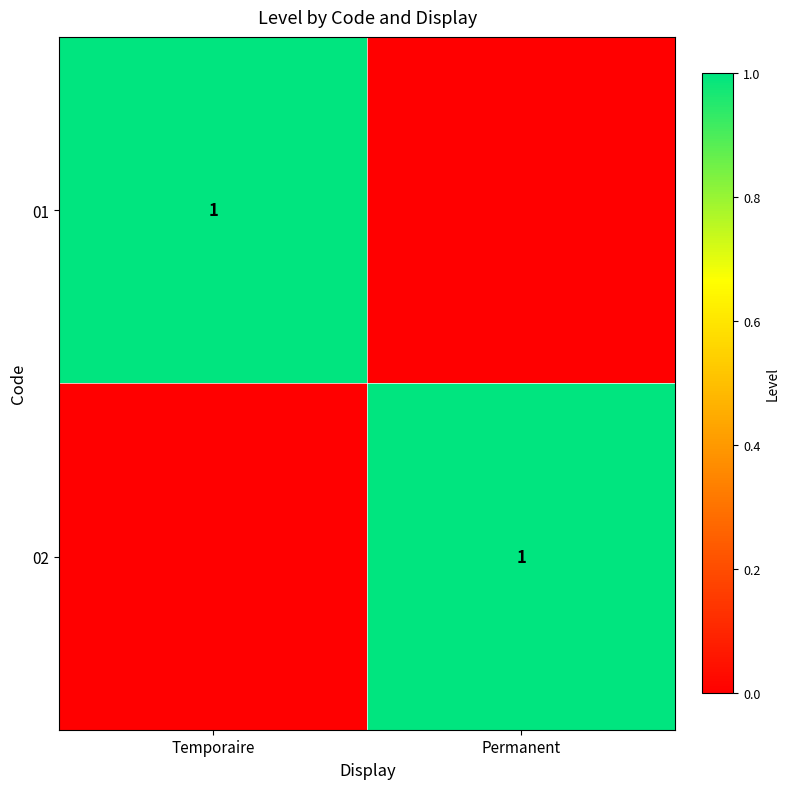

True or false: 01 has a value of 1 at Temporaire.

True